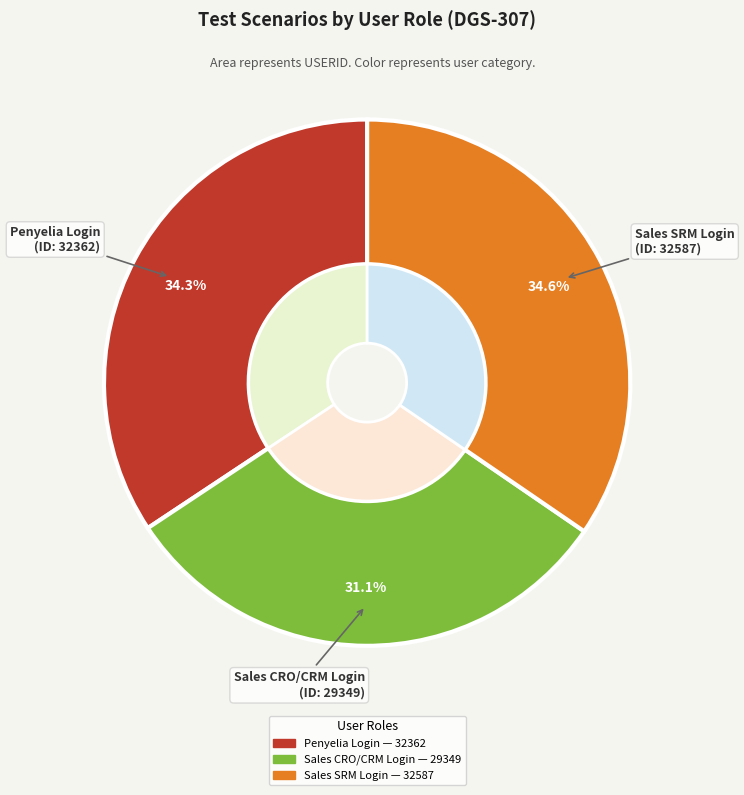

Approximately how many times larger is the value at Sales SRM Login compared to Penyelia Login?

1.0